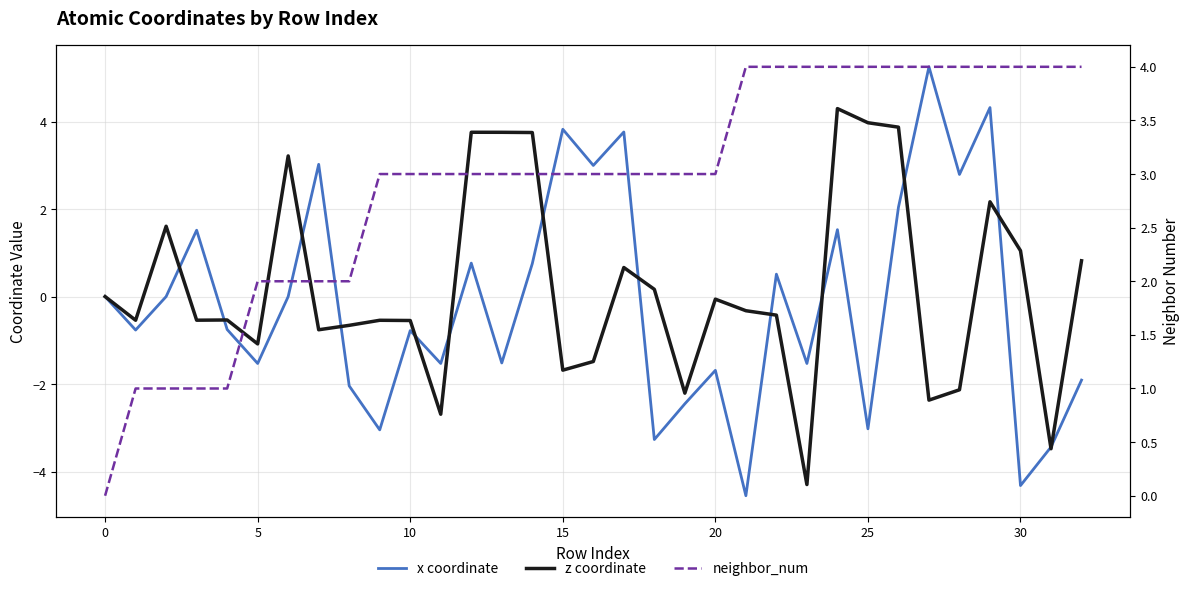

Which series has the largest total across all categories?

neighbor_num